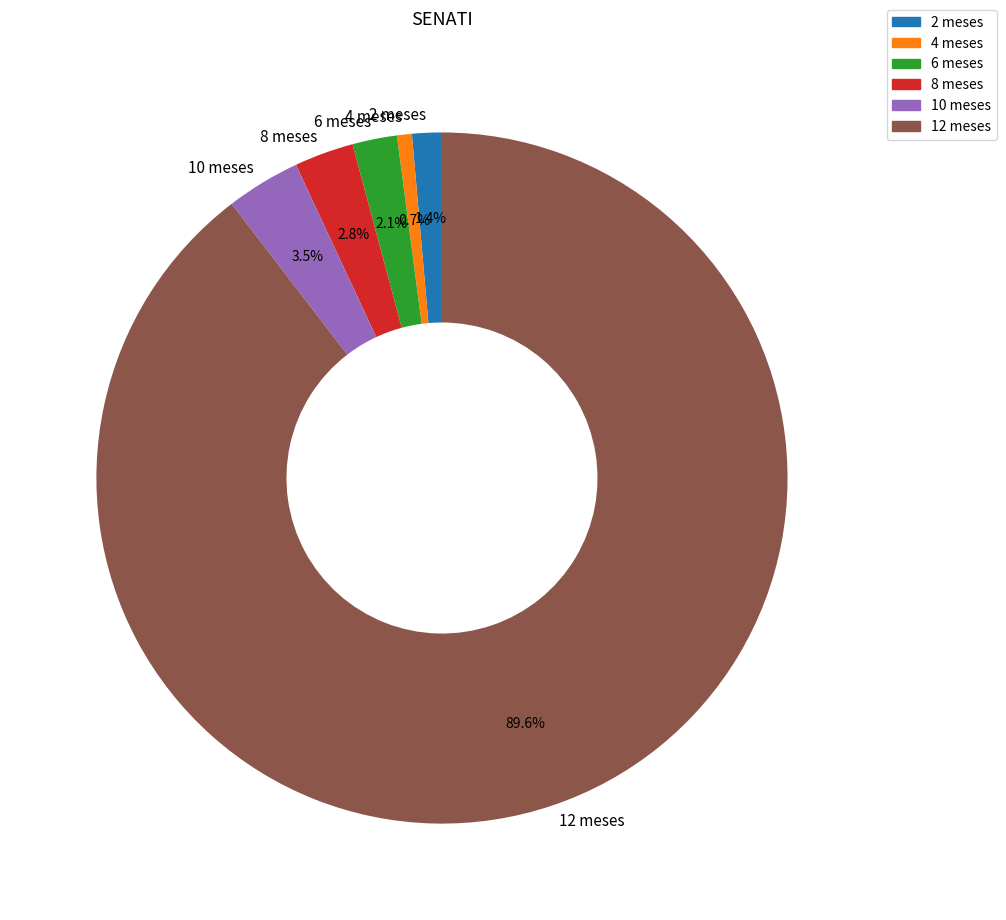

The 2 meses slice represents 1% of the pie. True or false?

True